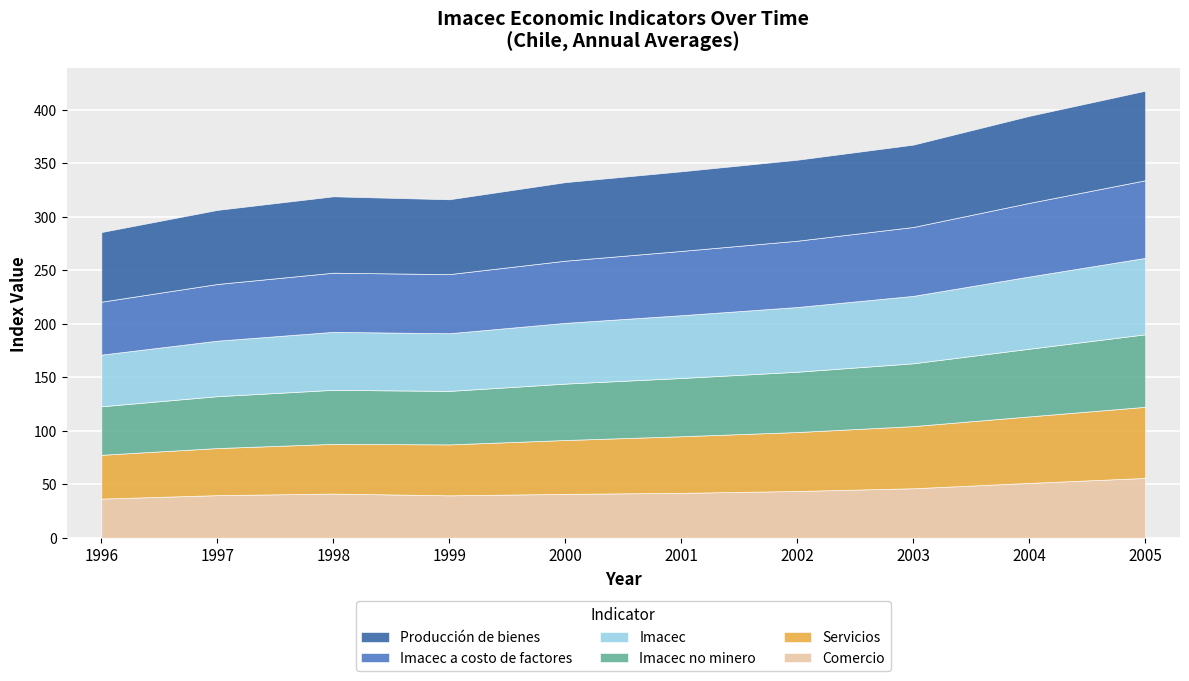

What is the total value across all series at 2003?

367.5